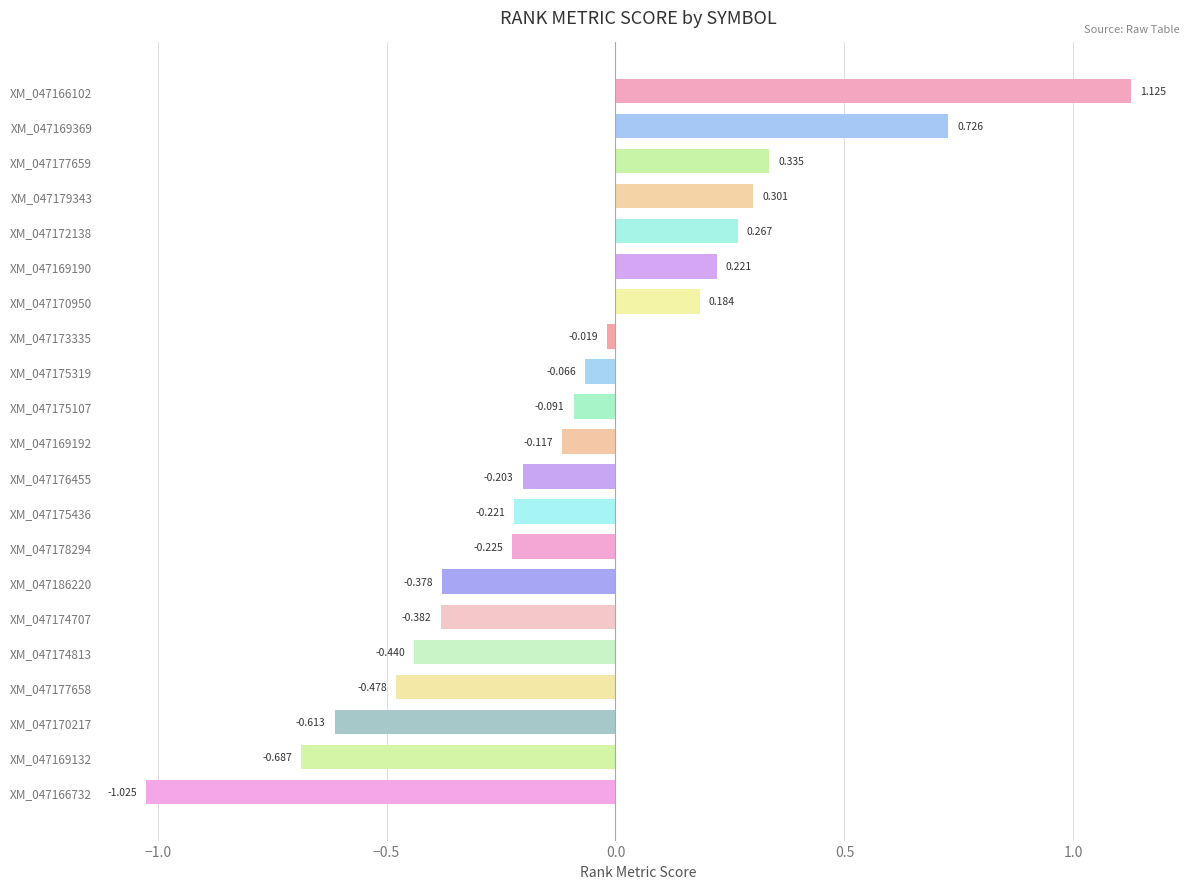

Does the chart contain any negative values?

Yes